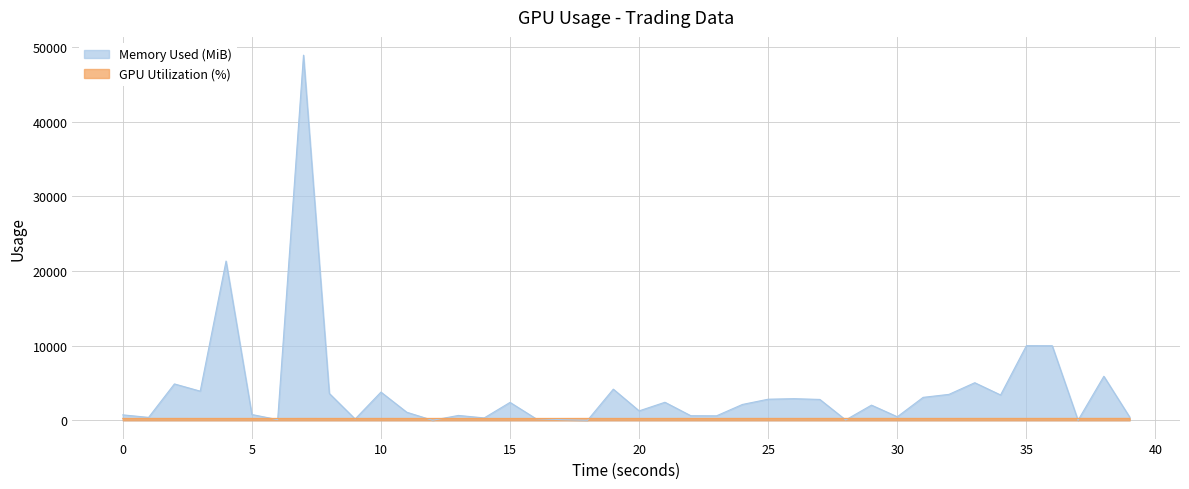

What is the difference between the maximum and second lowest values in the GPU Utilization (%) series?

7.0